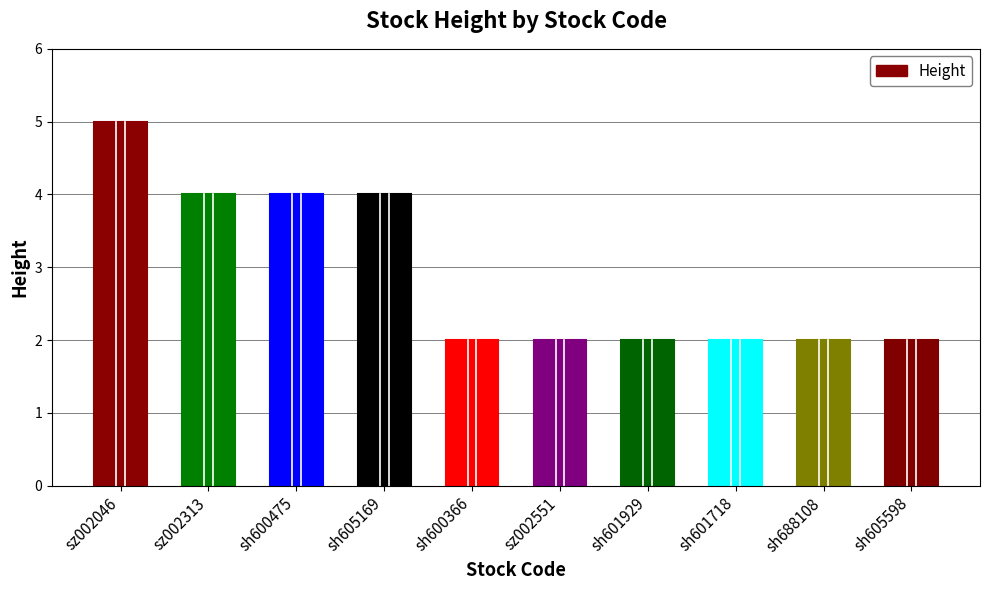

What is the difference between the maximum and minimum values?

3